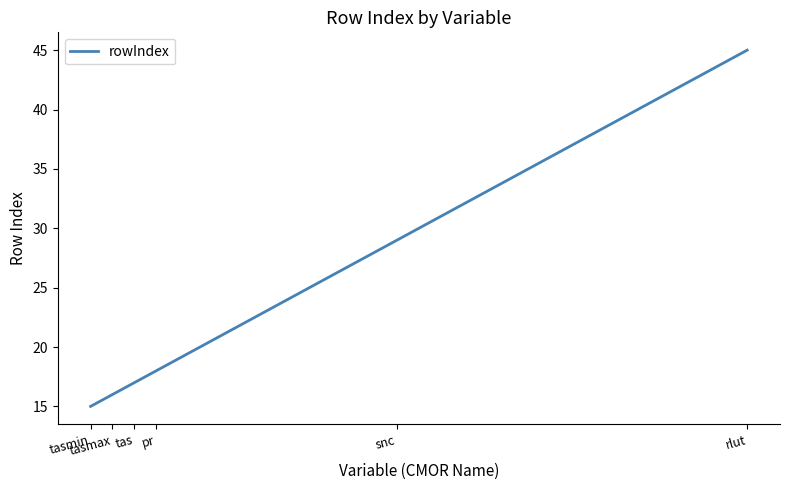

Count the number of data series in this chart.

1